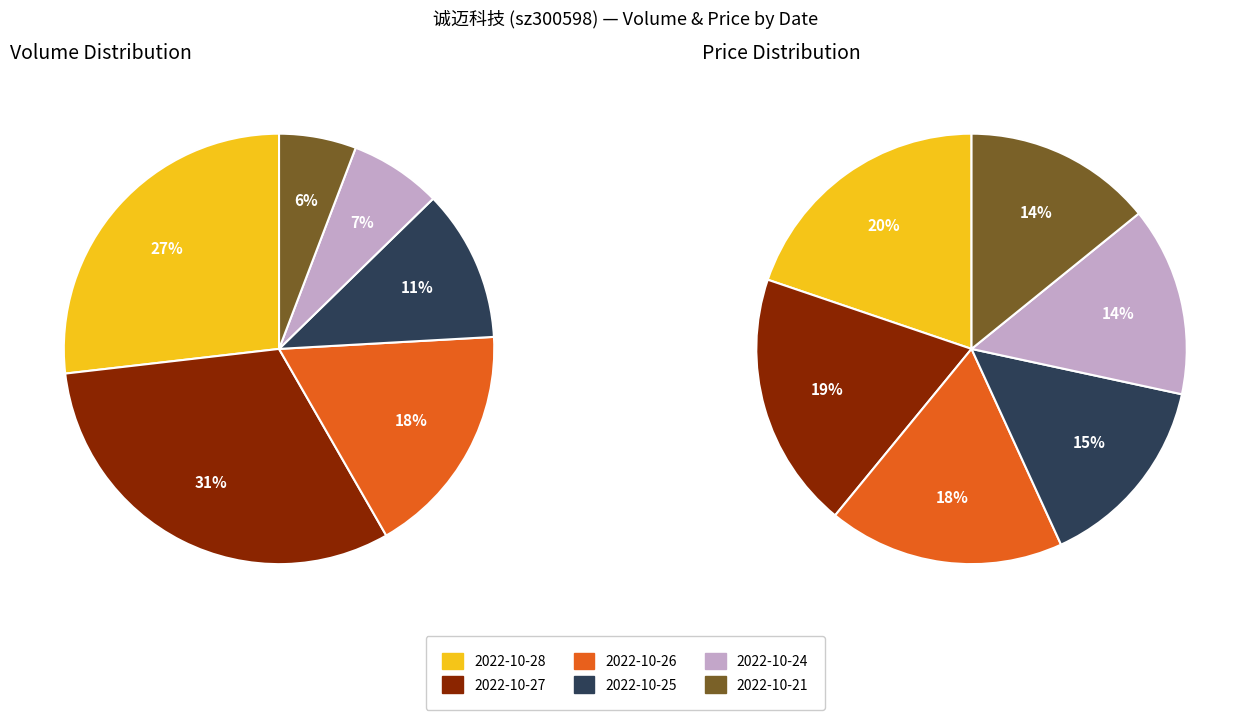

The 2022-10-25 slice represents 11% of the pie. True or false?

True